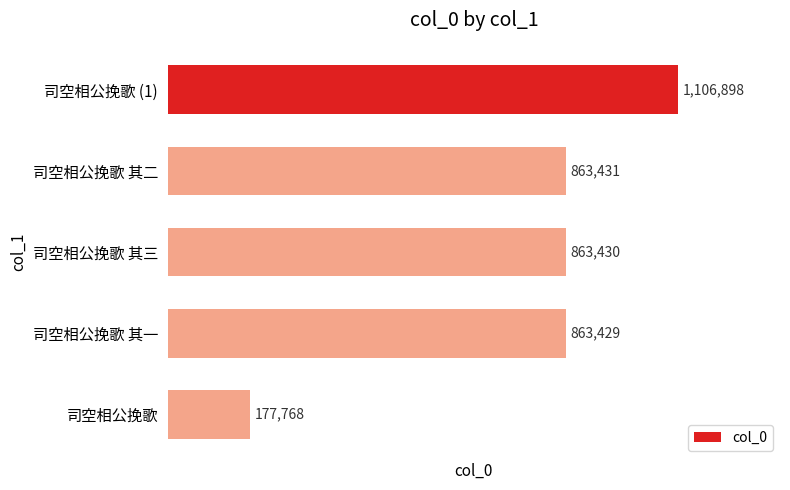

How many series are shown in this chart?

1